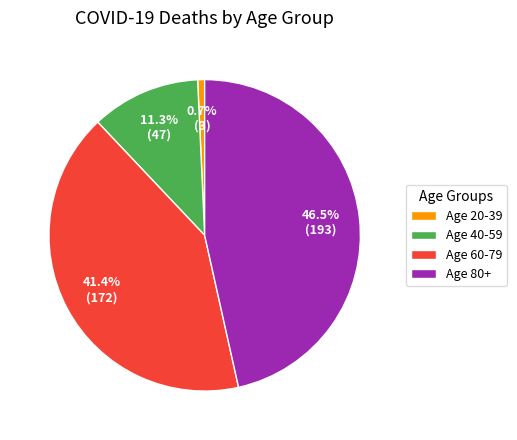

Is it true that Age 20-39 is 6% of the pie?

False